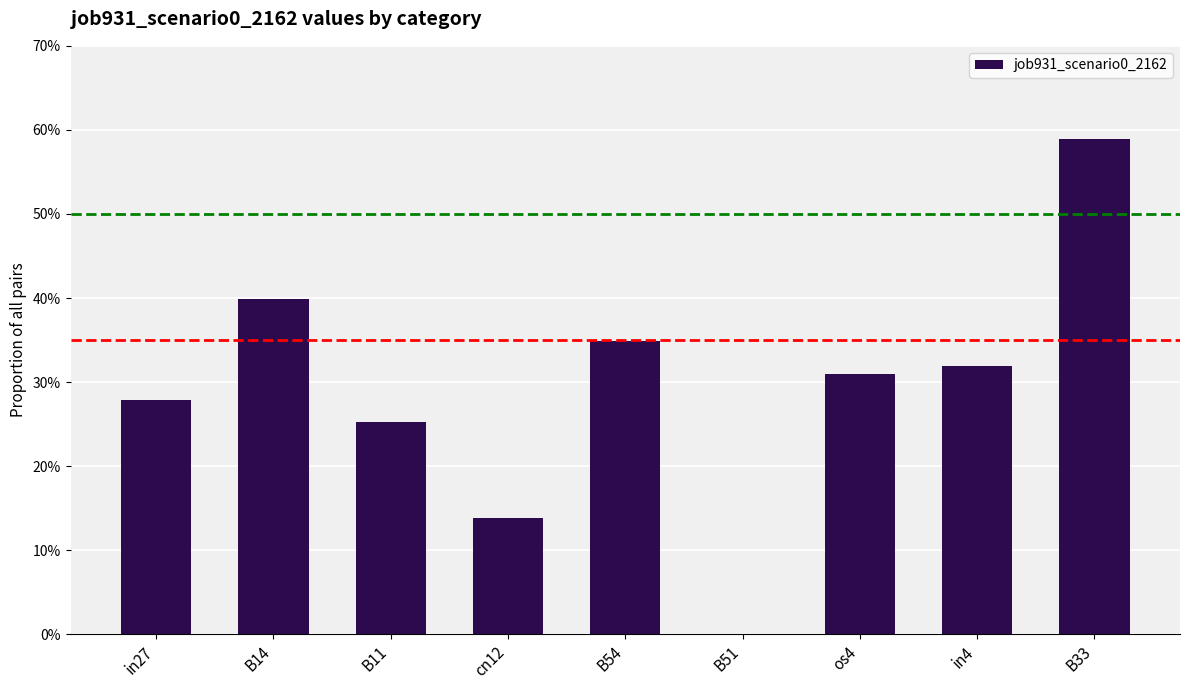

Count the number of data series in this chart.

1